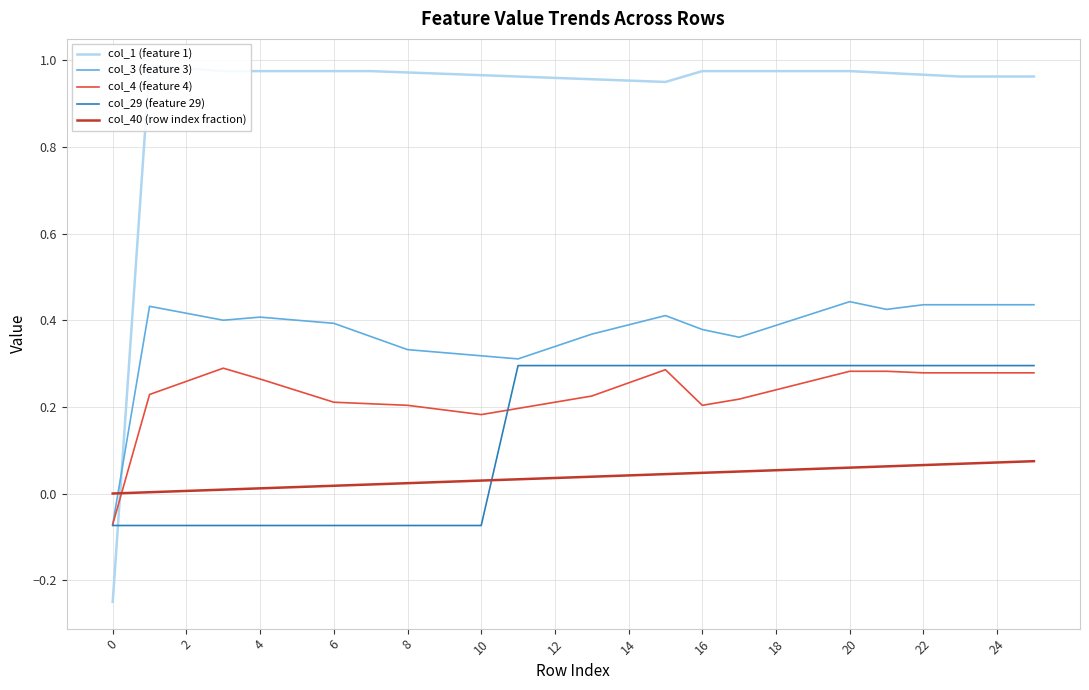

True or false: col_29 (feature 29) and col_3 (feature 3) intersect in this chart.

False